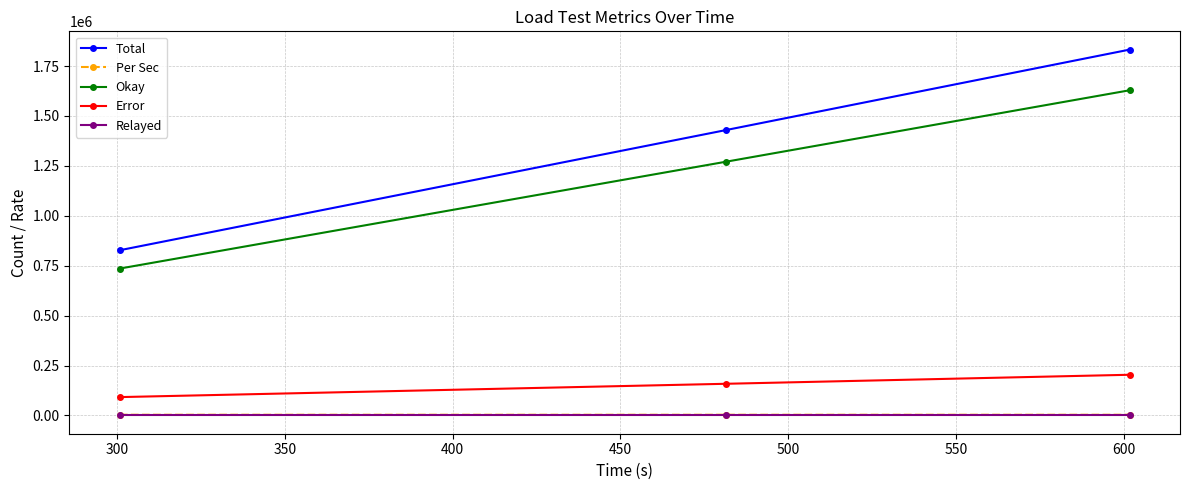

Which series has the widest spread of values?

Total